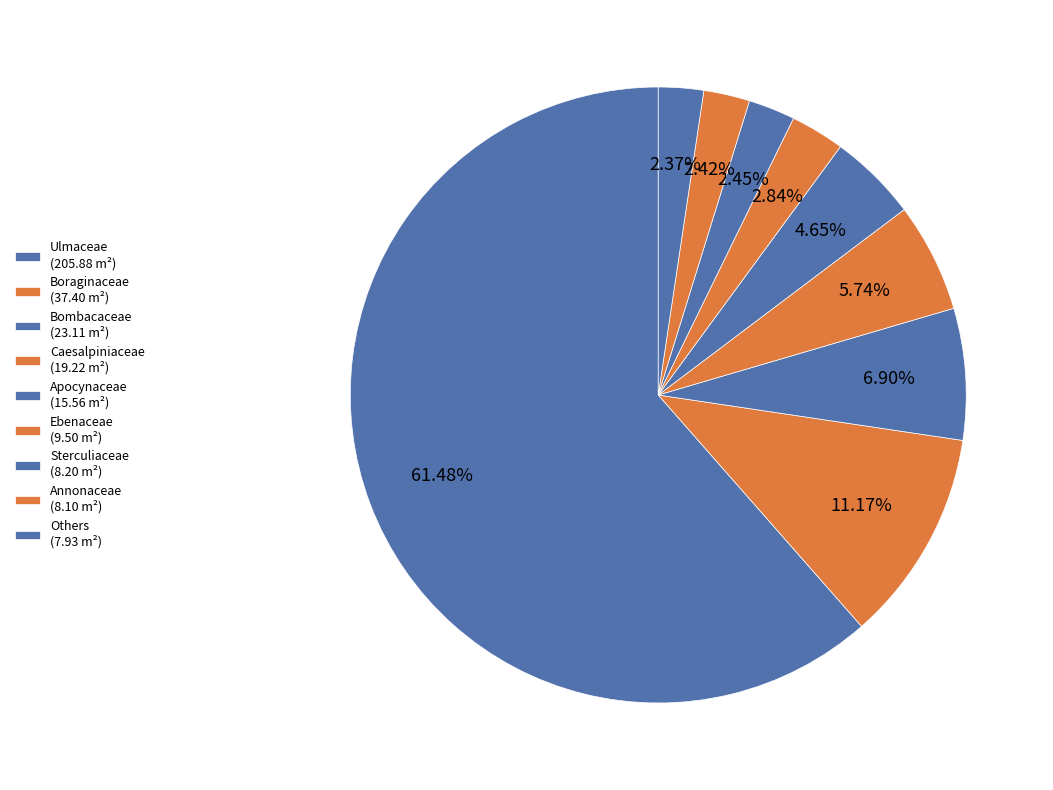

Count the number of slices in the pie.

9